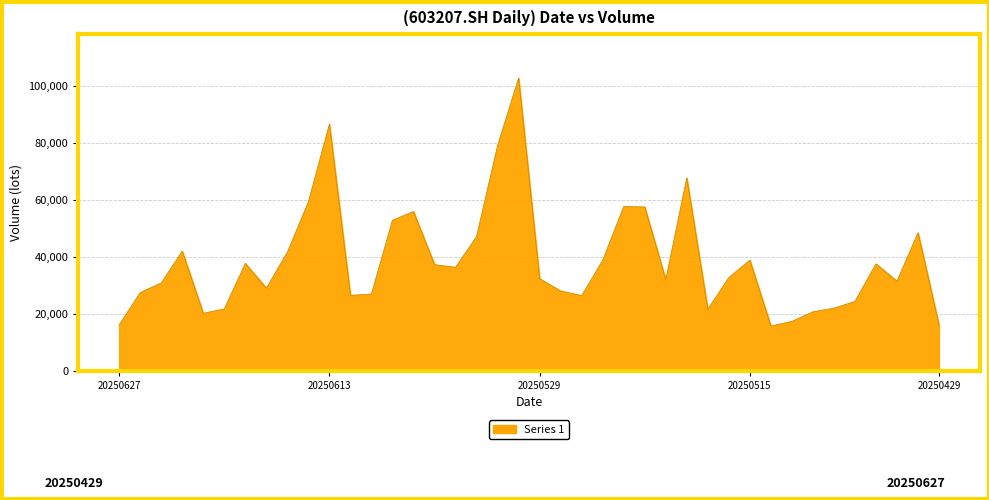

What is the difference between the maximum and minimum values?

86917.2